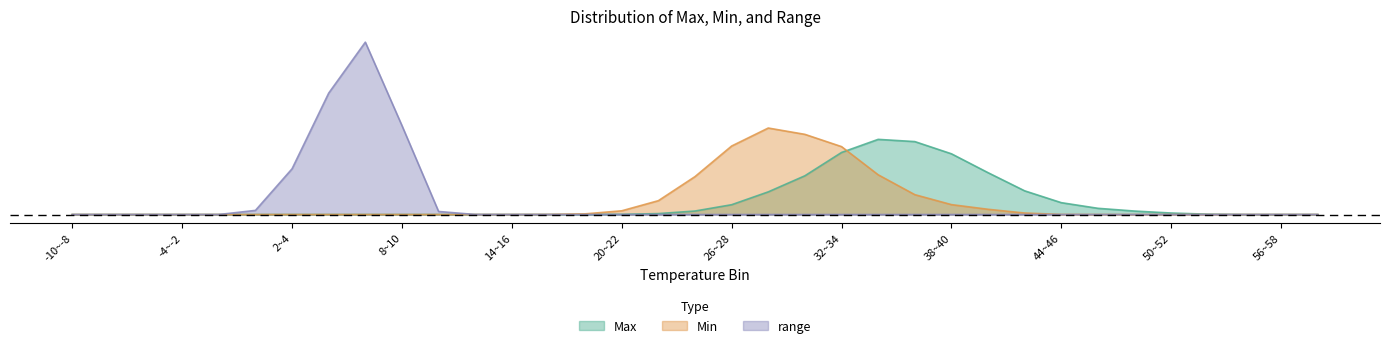

How many series are shown in this chart?

3